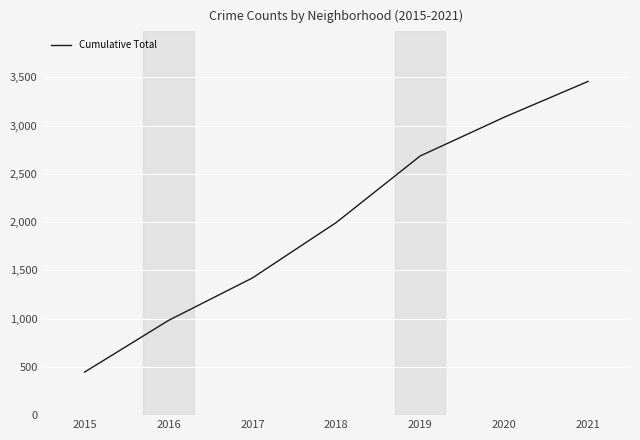

True or false: the data shows 1996 at 2018.

True